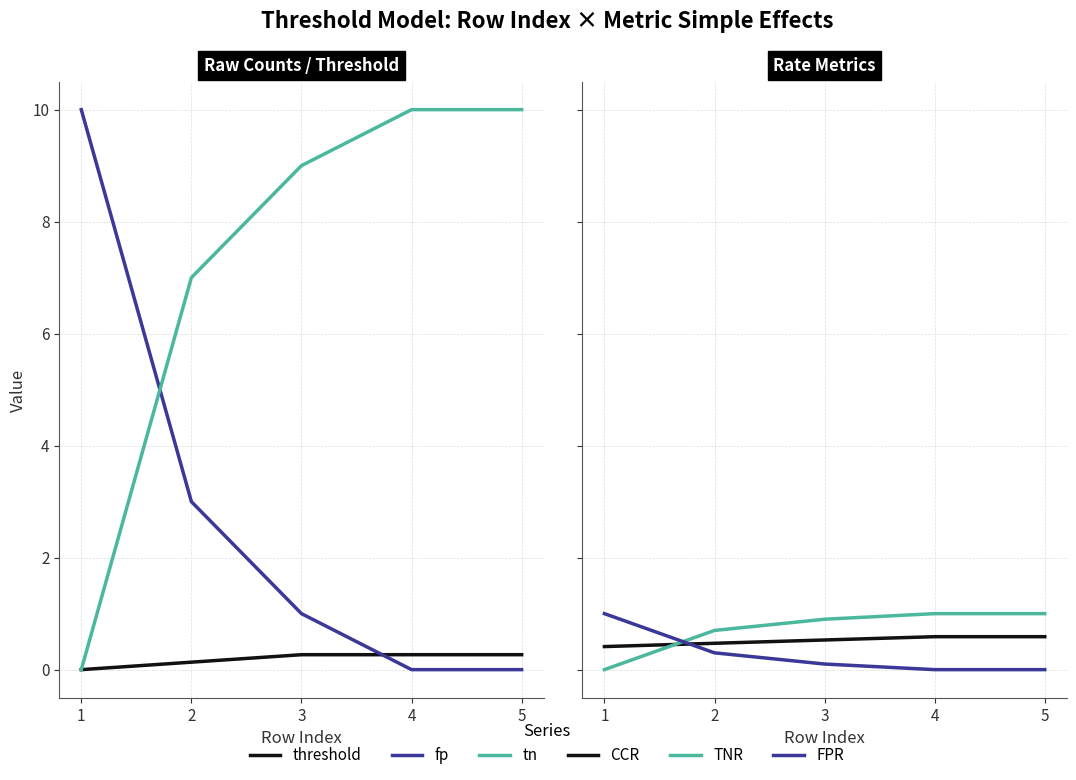

At which label is TNR closest to 0?

1